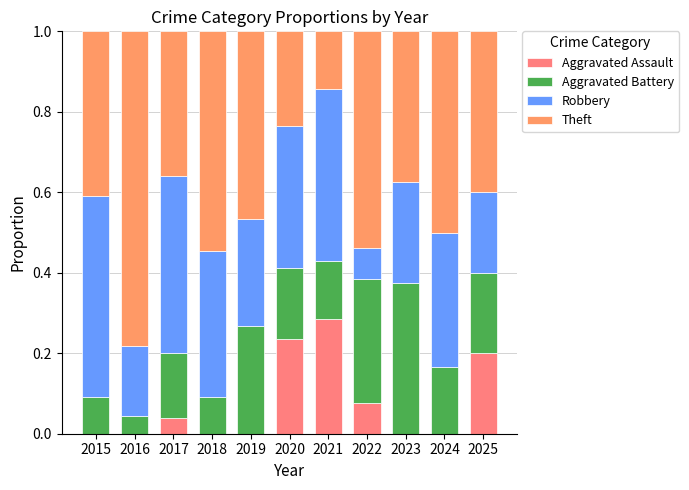

The value of Aggravated Assault at 2025 is 0.3. True or false?

False